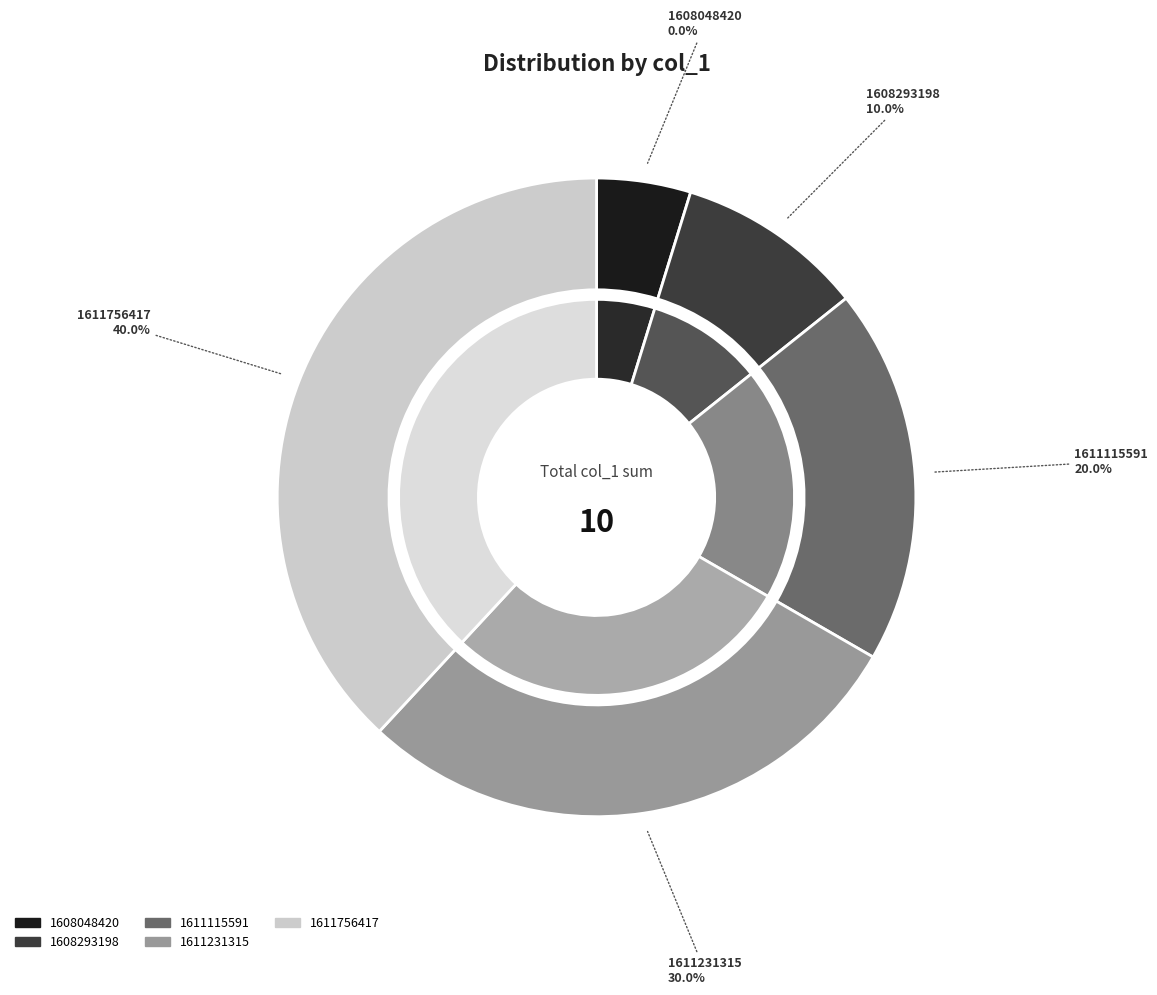

Rank the categories by value from highest to lowest.

1611756417, 1611231315, 1611115591, 1608293198, 1608048420